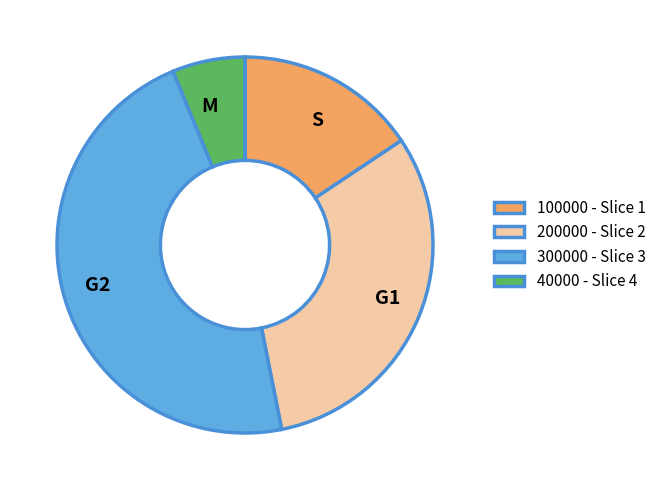

Which category has the smallest portion of the pie?

40000